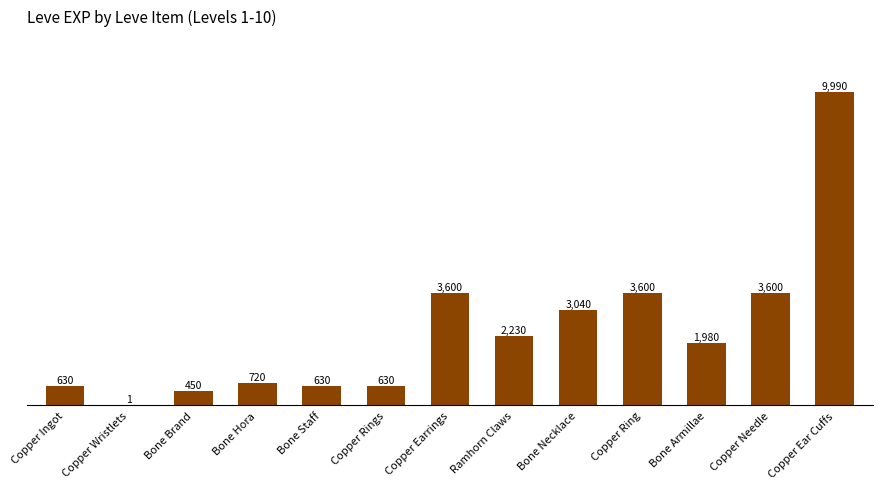

What is the maximum value shown in the chart?

9990